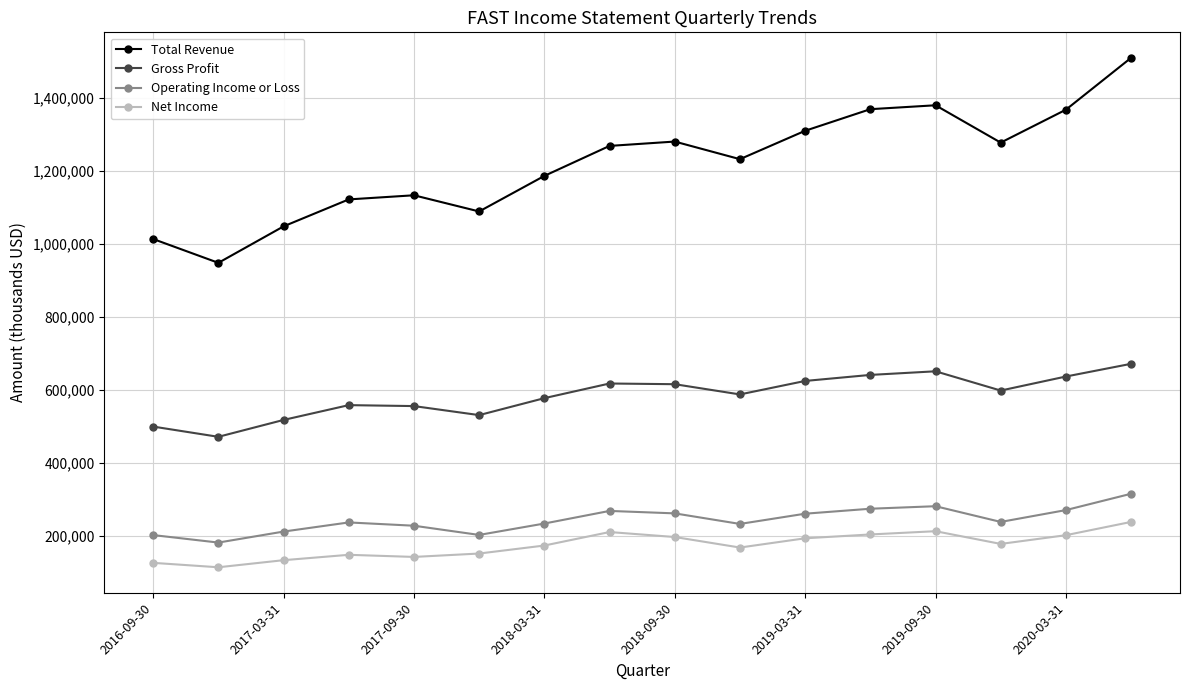

What is the sum of all Net Income values?

2804600